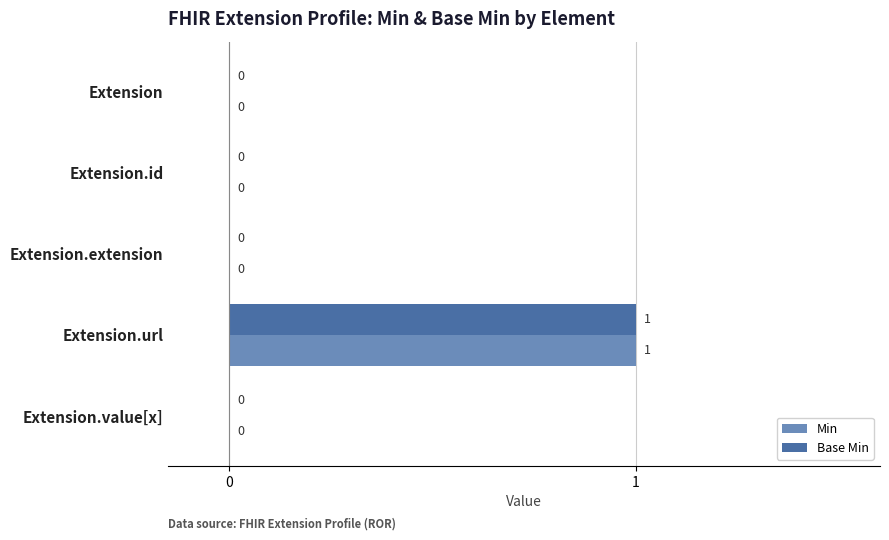

At which label does Base Min reach its peak?

Extension.url